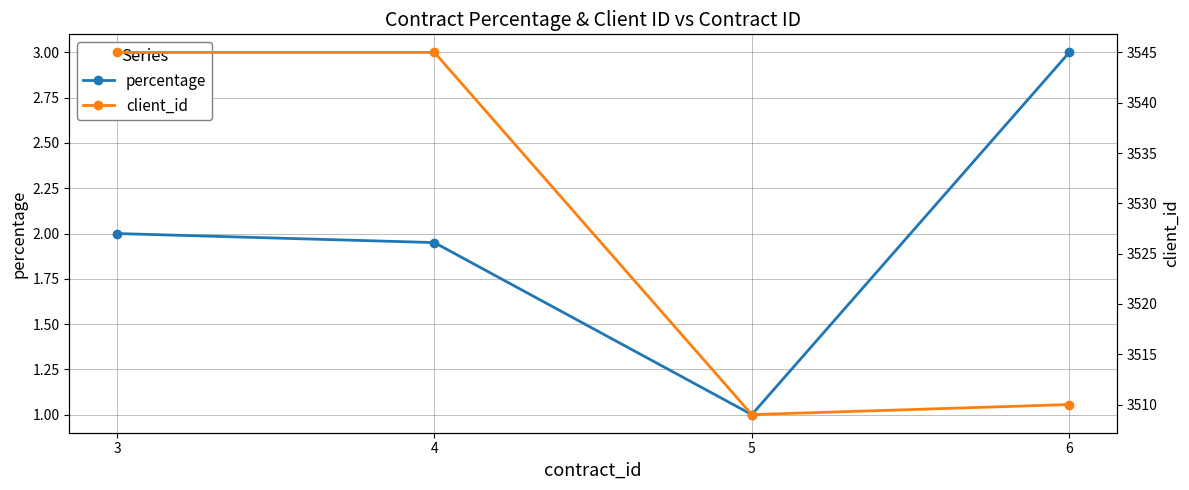

Rank the categories by client_id value from highest to lowest.

3, 4, 6, 5